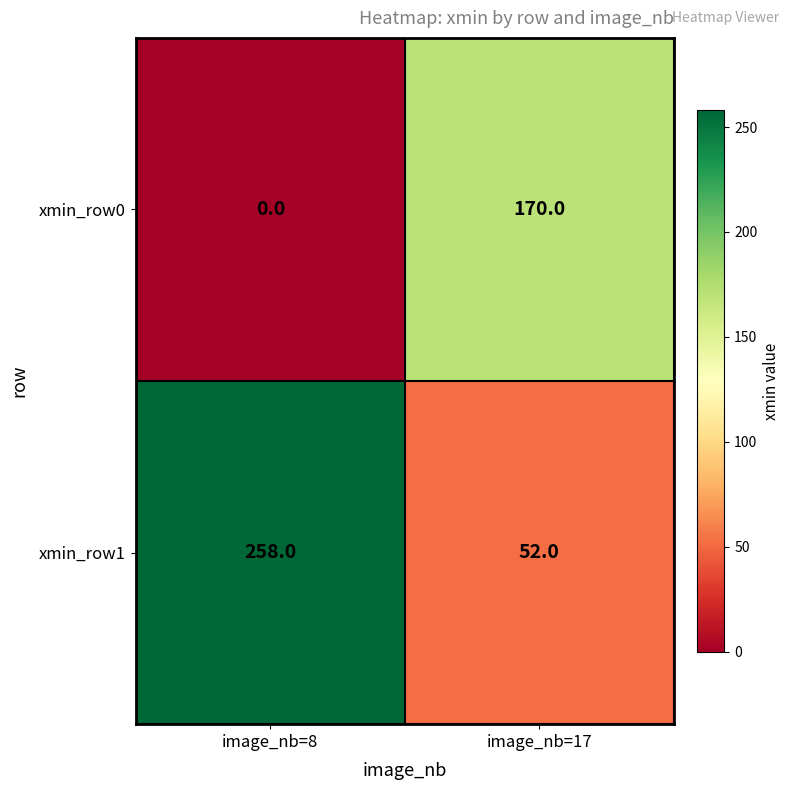

Rank the series by their maximum value, from highest to lowest.

xmin_row1, xmin_row0